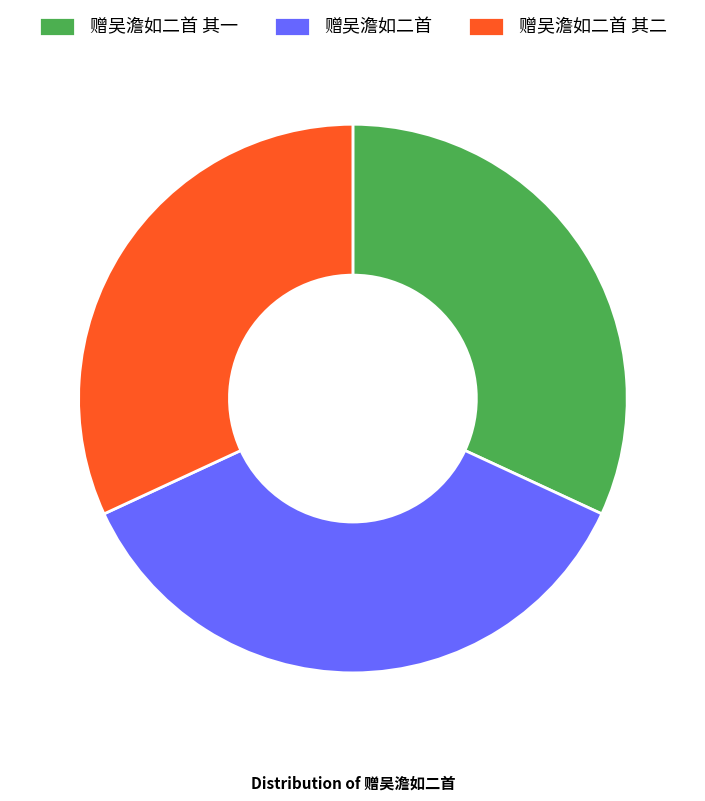

Is the sum of 赠吴澹如二首 and 赠吴澹如二首 其一 greater than half?

Yes